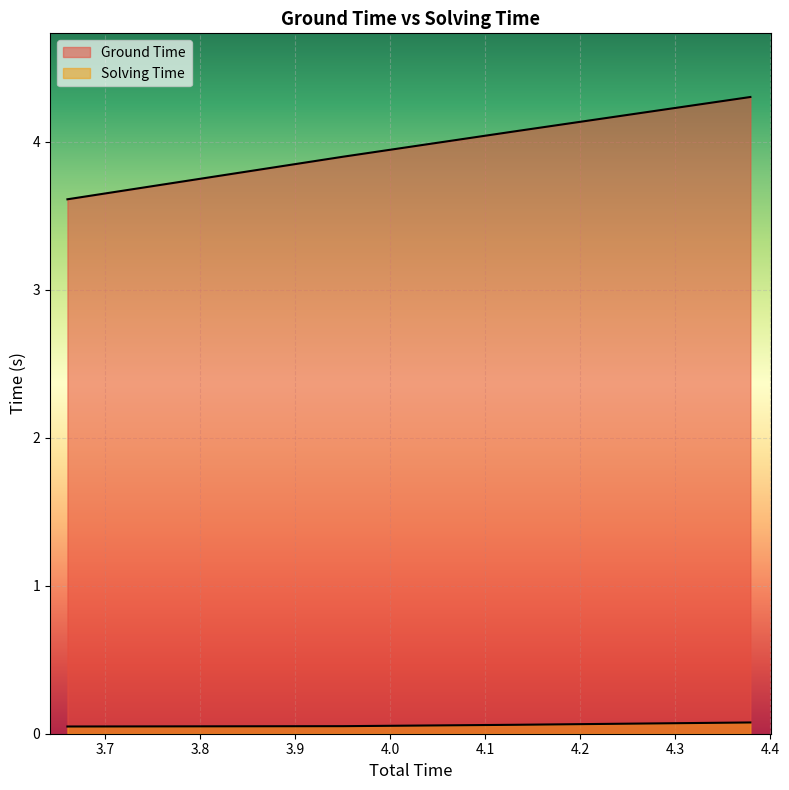

How many Solving Time values are between 0 and 1?

4